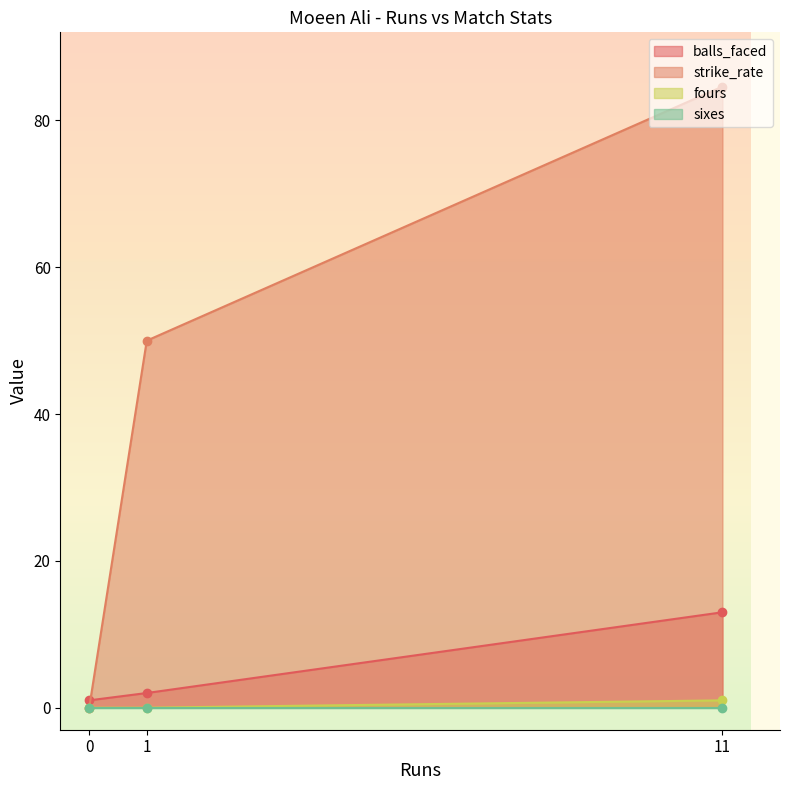

Which series has the largest total across all categories?

strike_rate